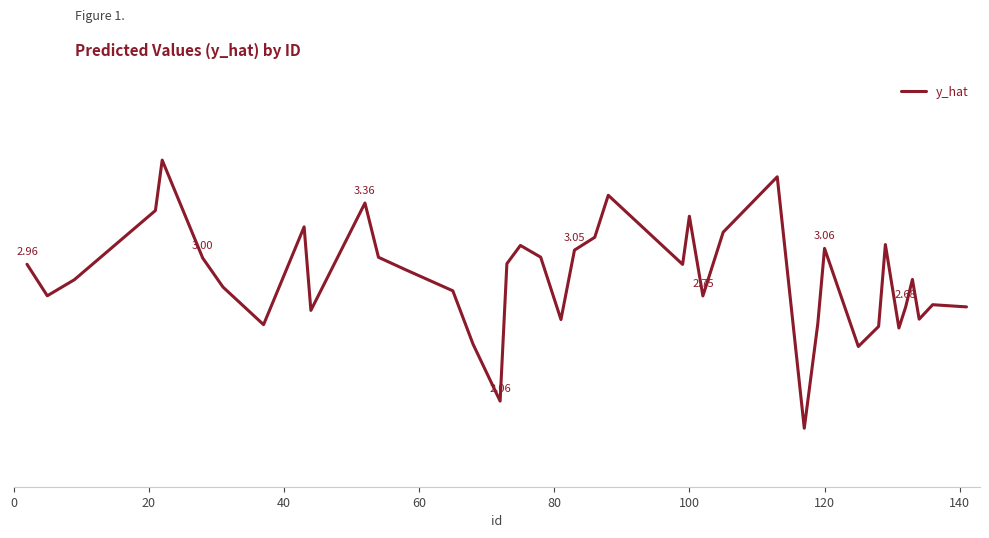

What is the difference between the second highest and second lowest values?

1.5